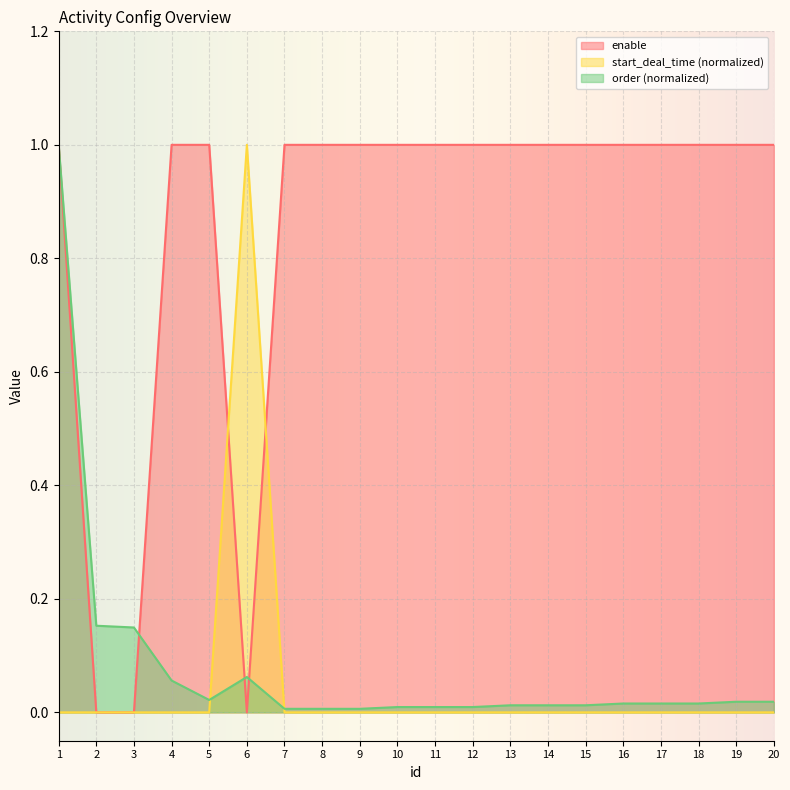

What is the value of the order point at the 3rd from the left?

0.1